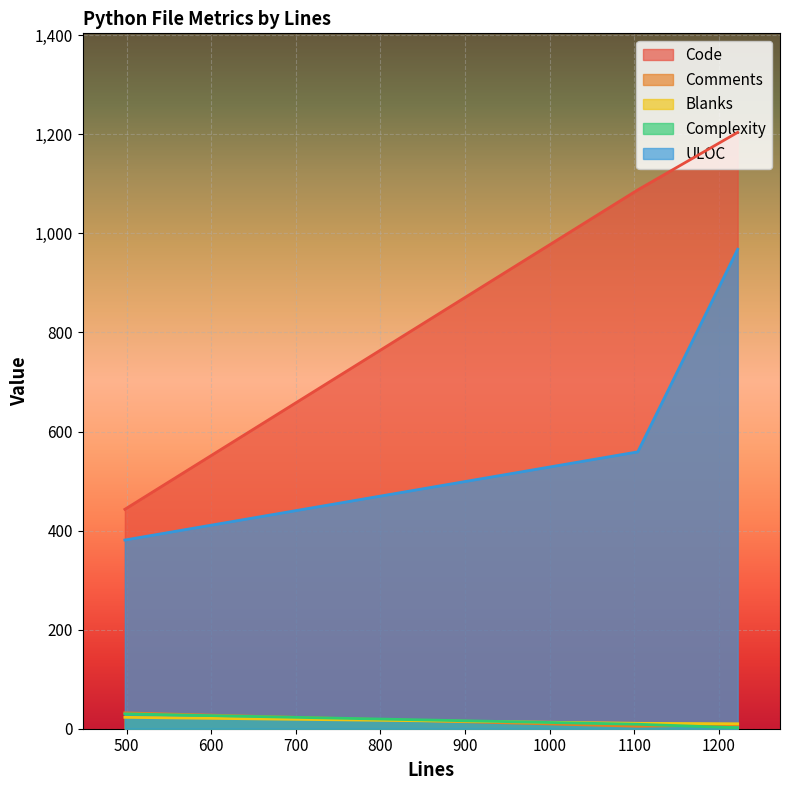

Which series has the largest range (max minus min)?

Code